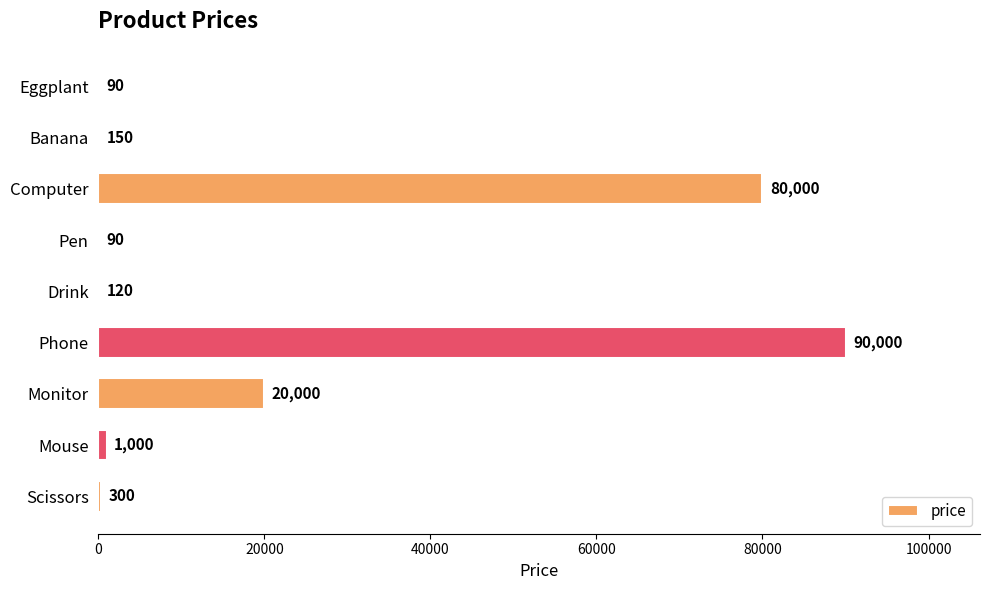

The chart shows a value of 120 at Drink. True or false?

True